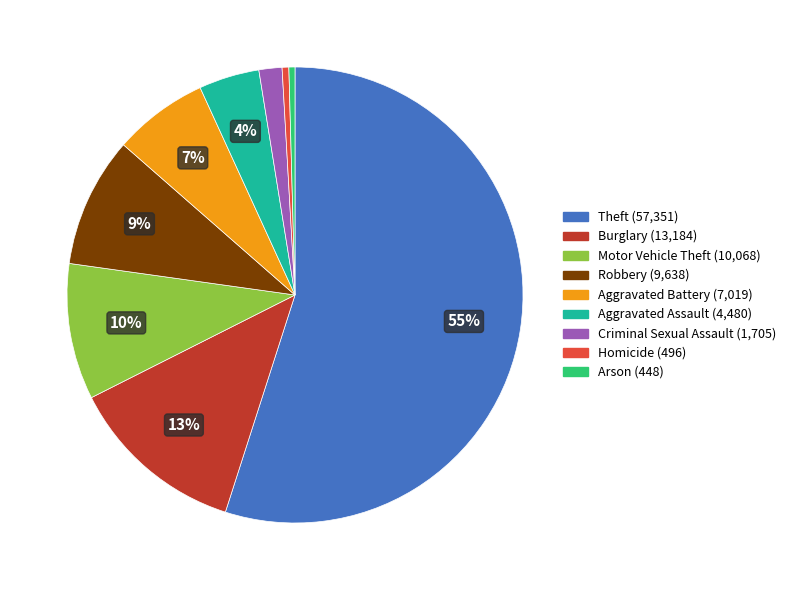

Is the sum of Arson and Aggravated Assault greater than half?

No